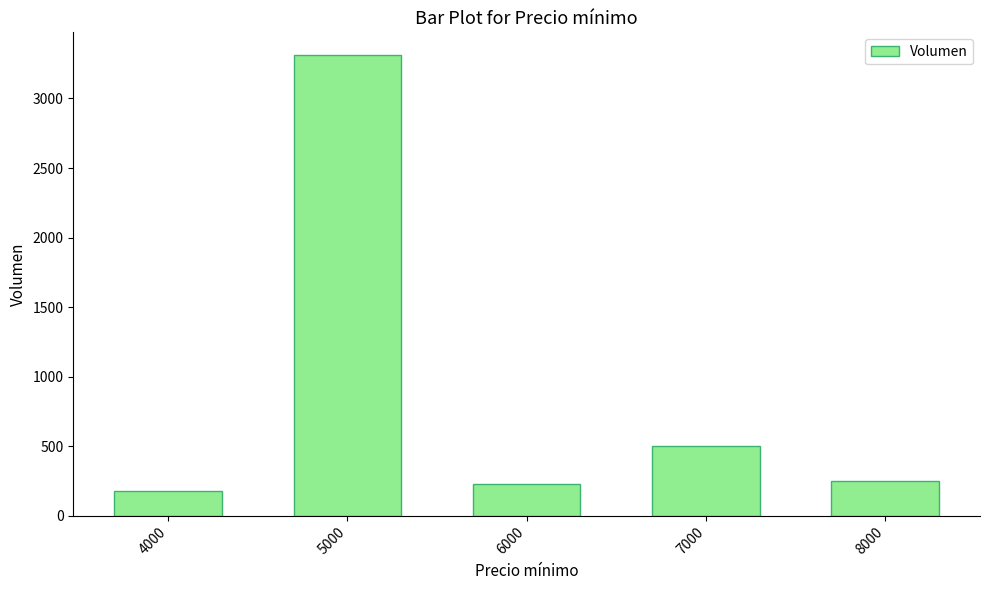

How many series are shown in this chart?

1